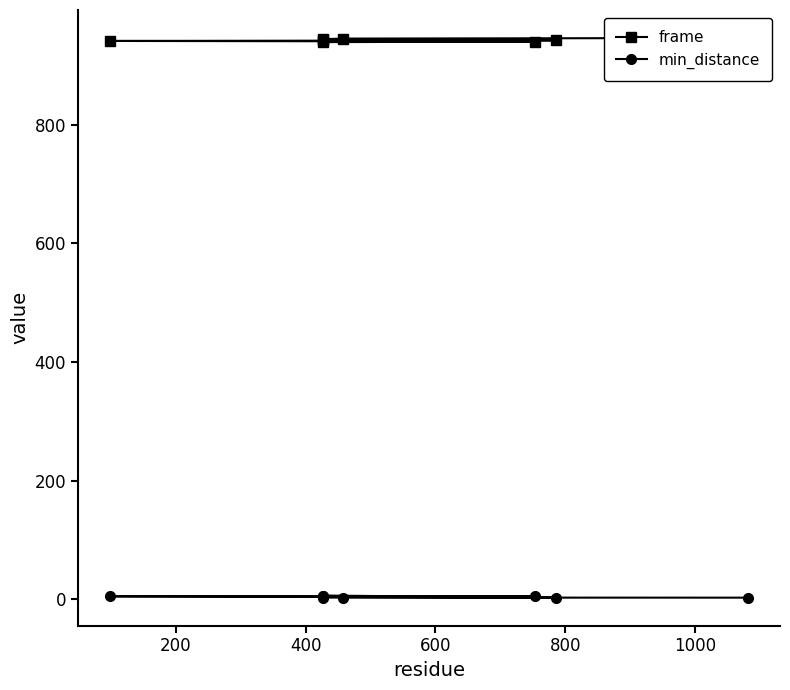

What is the average value of the frame series?

942.5